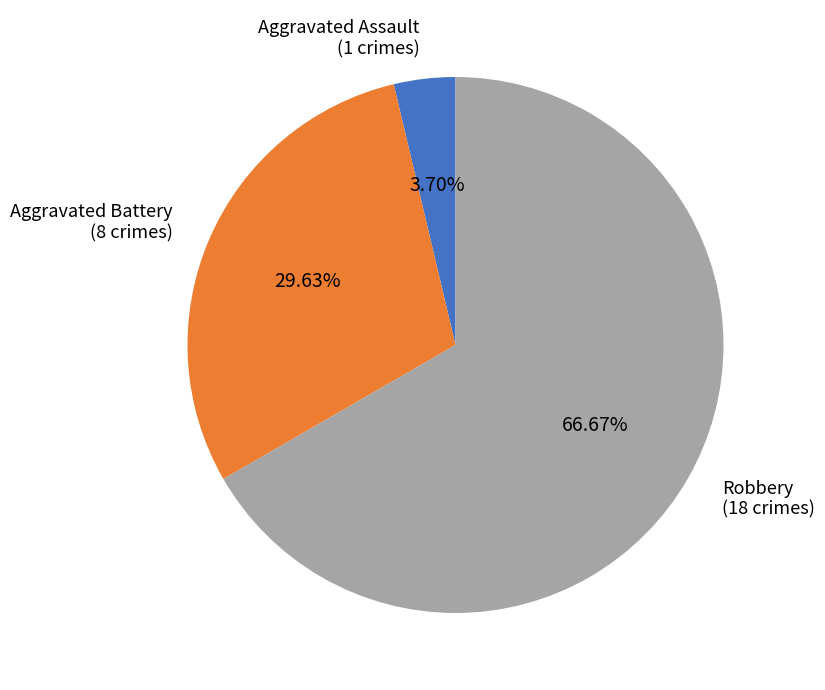

Rank the categories by value from lowest to highest.

Aggravated Assault (1 crimes), Aggravated Battery (8 crimes), Robbery (18 crimes)